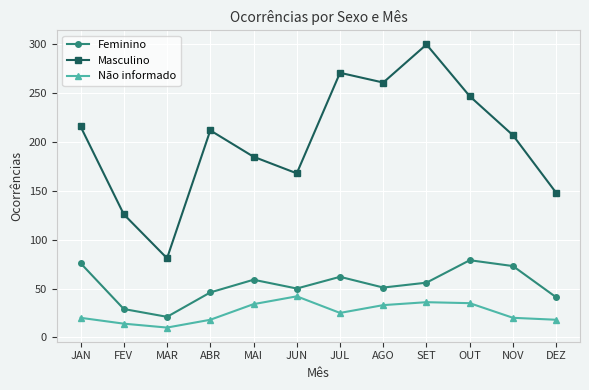

At which category is the sum across all series the highest?

SET